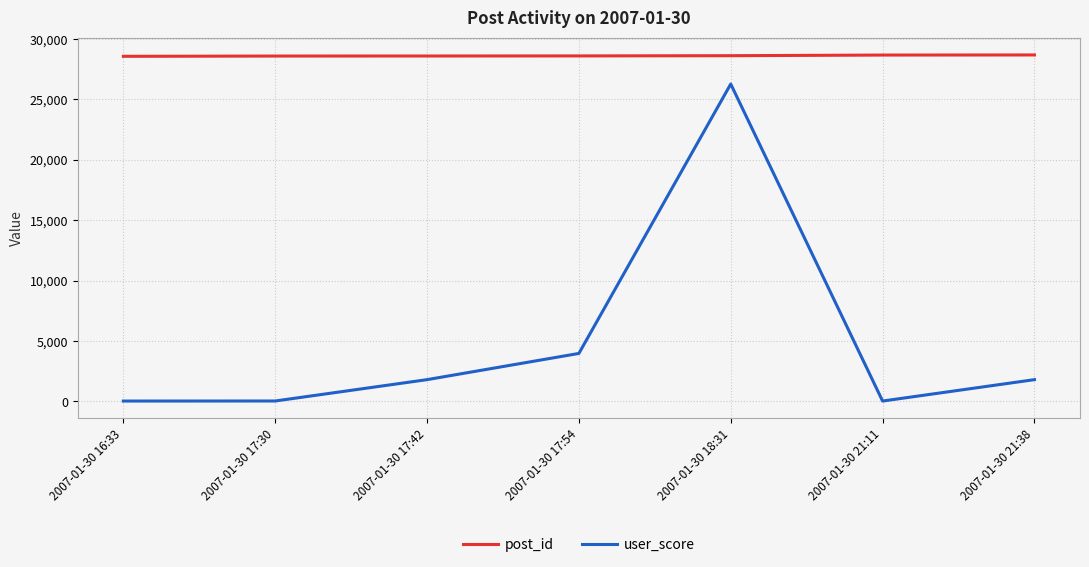

What position from the left is 2007-01-30 21:38?

7